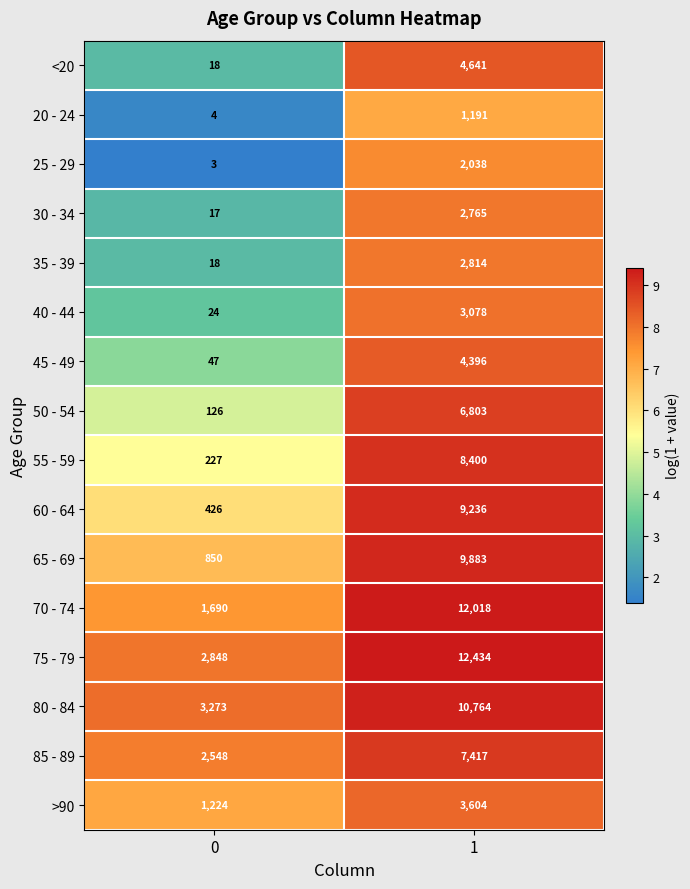

What is the total value across all series at 1?

101482